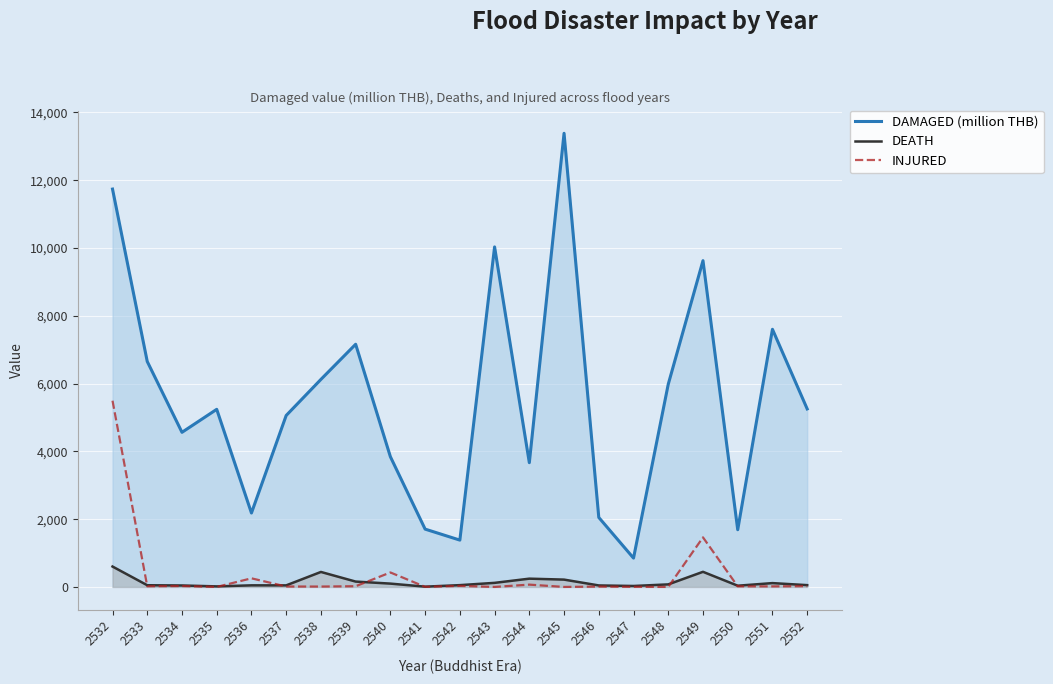

Which series has the largest total across all categories?

DAMAGED (million THB)